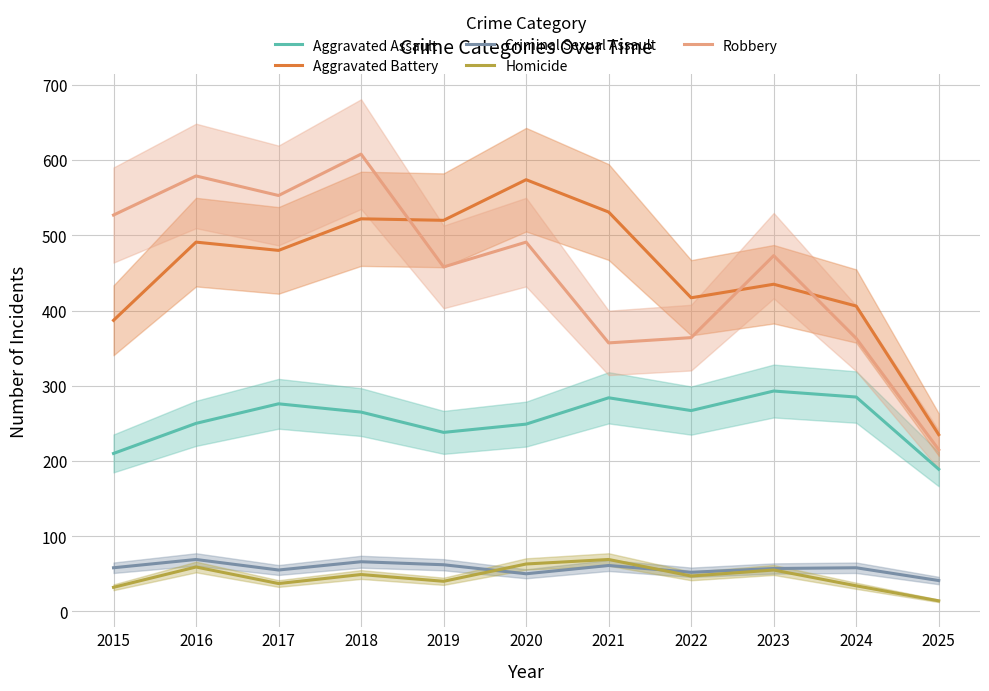

What is the total value across all series at 2023?

1313